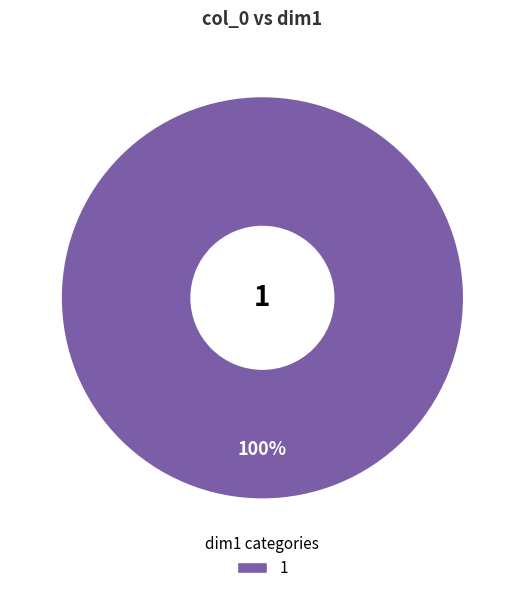

Does any single category account for the majority?

Yes